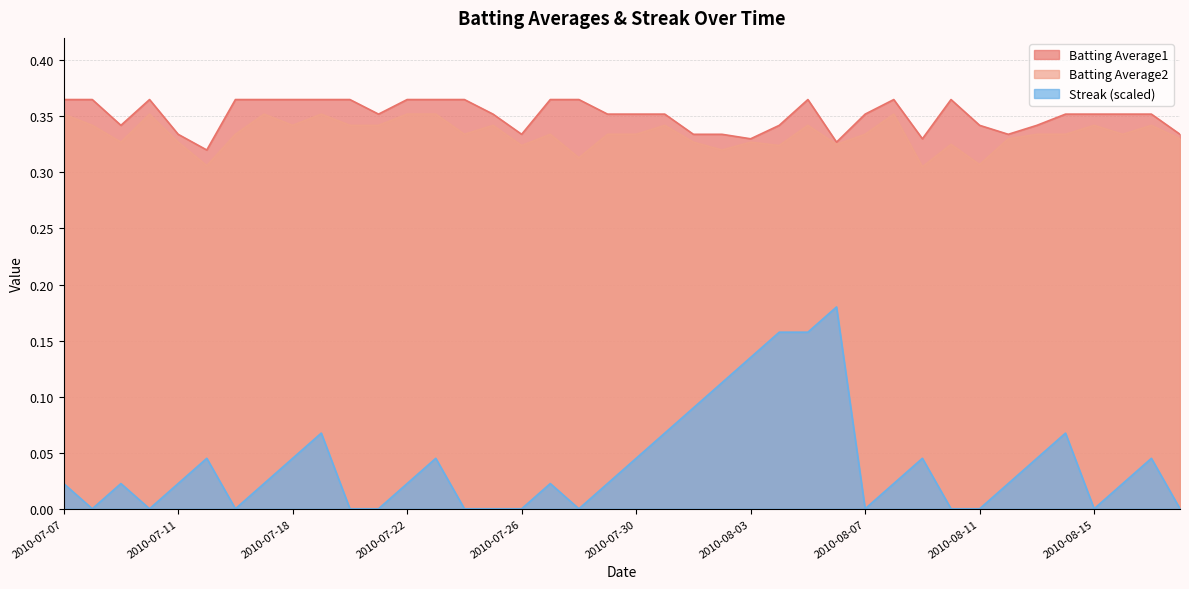

At which label does Batting Average1 reach its minimum?

2010-07-15